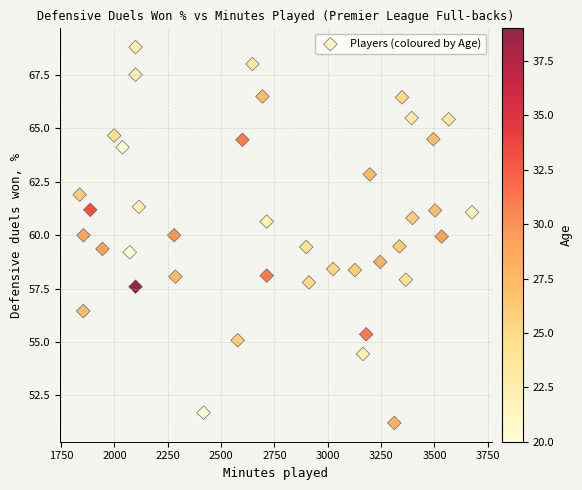

What is the range of X values (max minus min)?

1839.0